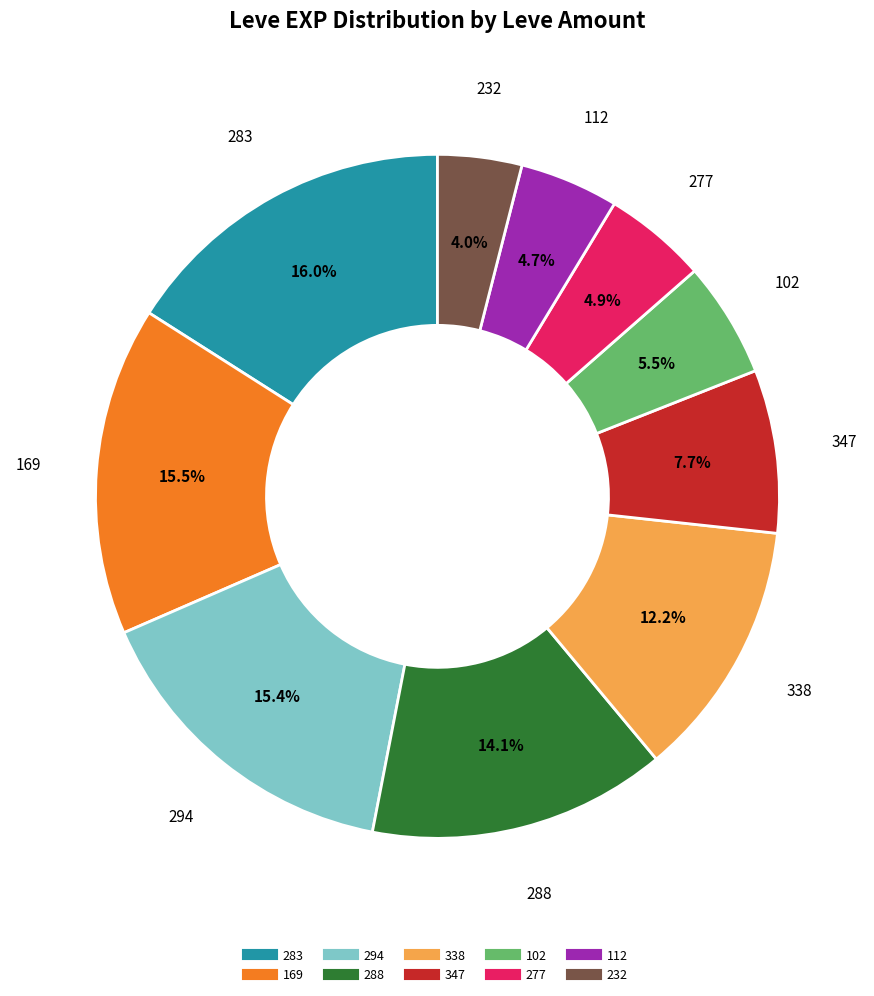

Is there any slice that represents more than half of the pie?

No